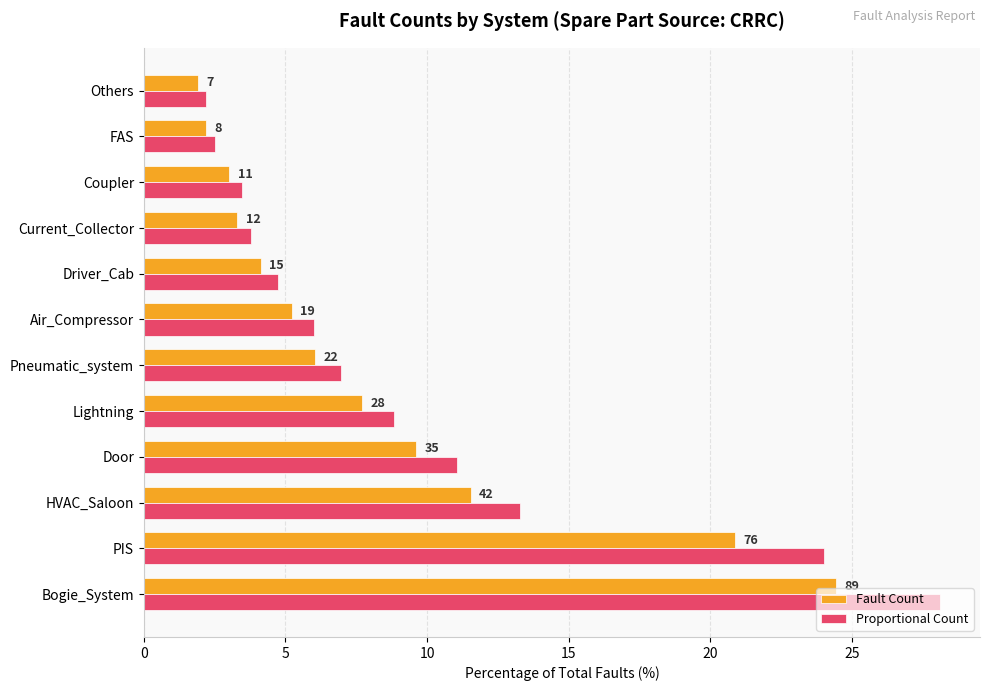

Which series has the widest spread of values?

Proportional Count